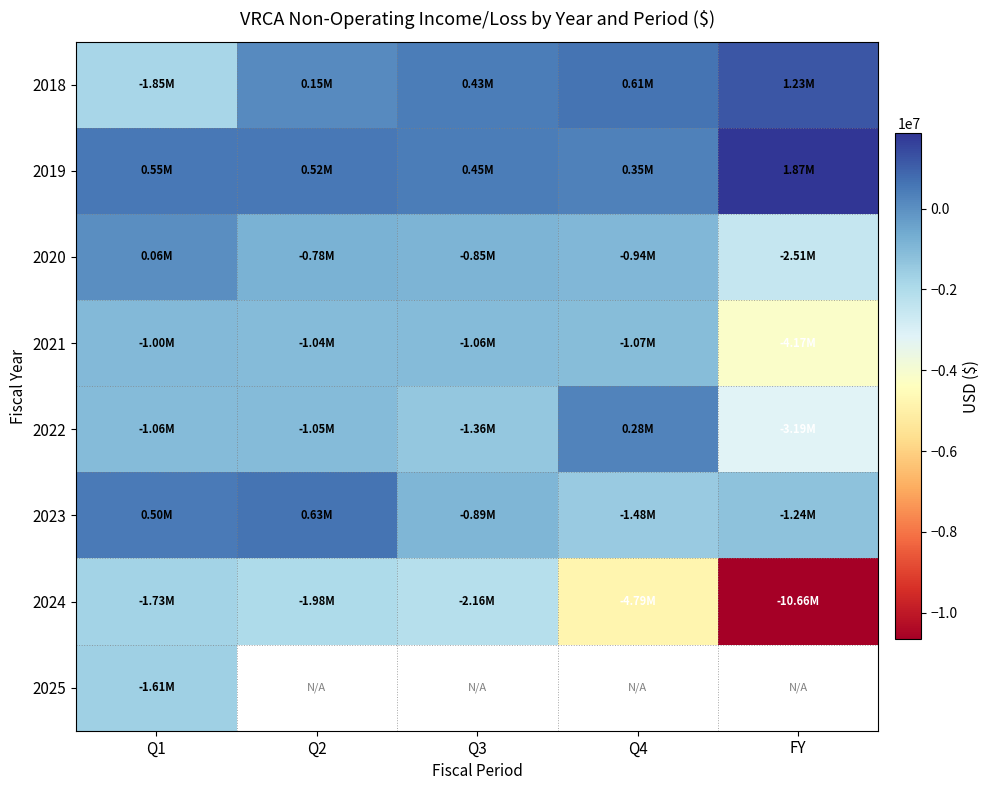

What is the difference between the maximum and minimum values in the 2020 series?

2571000.0